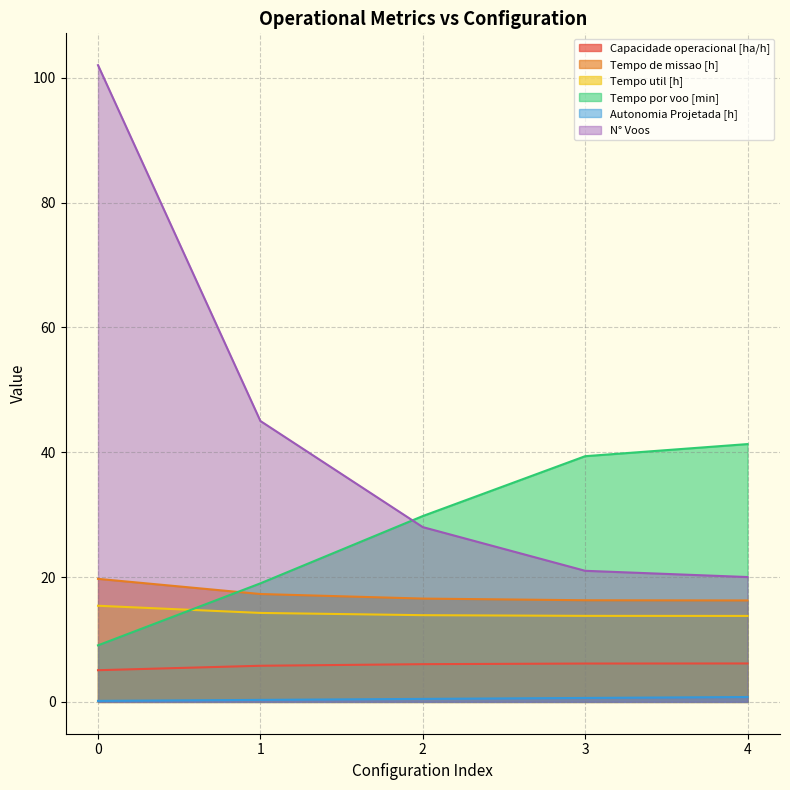

True or false: Capacidade operacional [ha/h] has more than 1 interior local peaks.

False